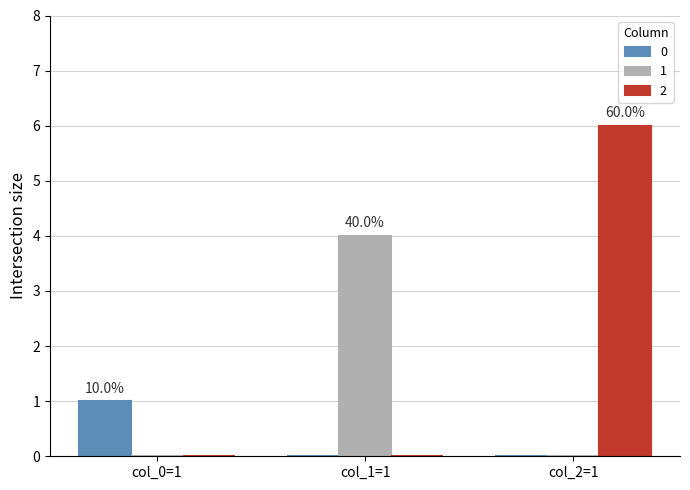

What is the sum of all 2 values?

6